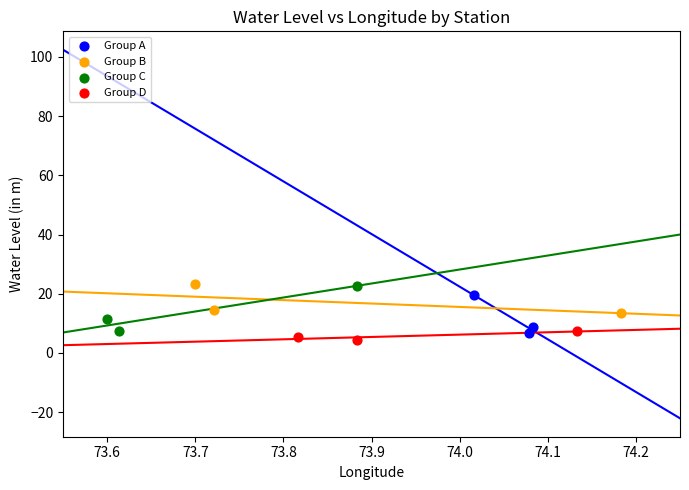

What are all the series names shown in the legend?

Group A, Group B, Group C, Group D